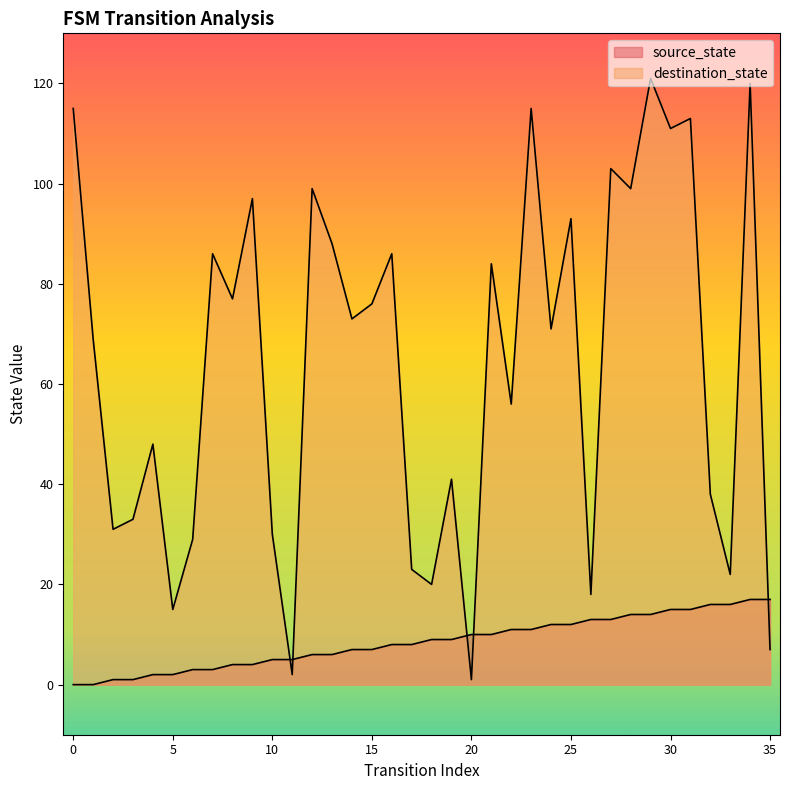

At 35, list the series in order from smallest to largest.

destination_state, source_state